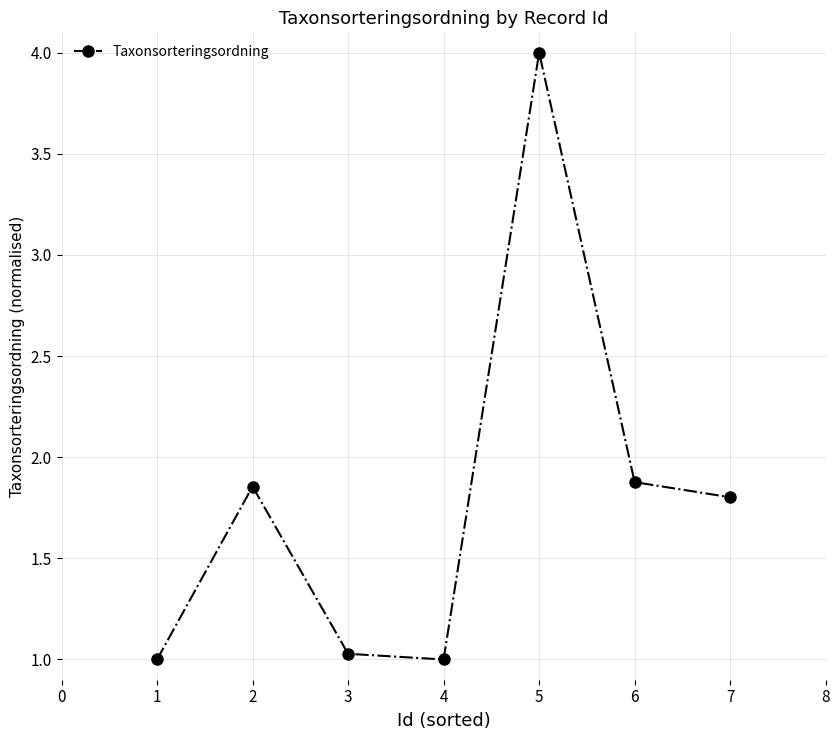

How many lines are shown in the chart?

1